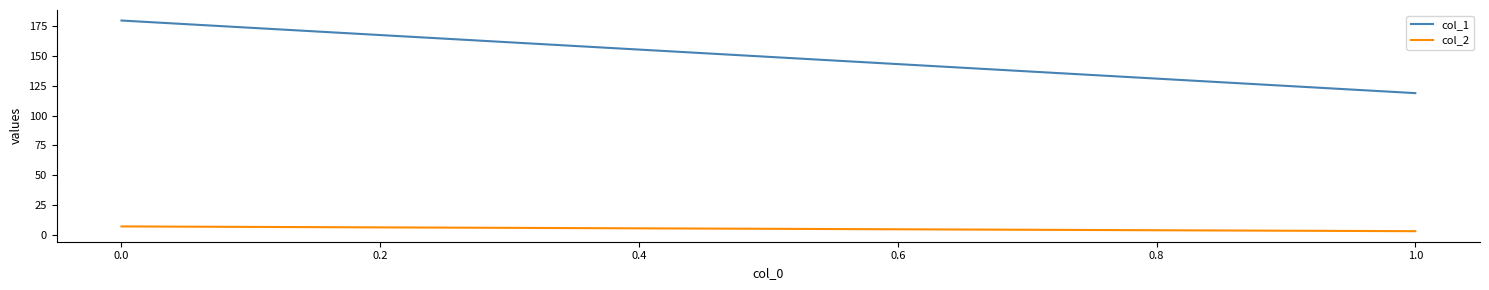

Rank the series by their average value, from lowest to highest.

col_2, col_1